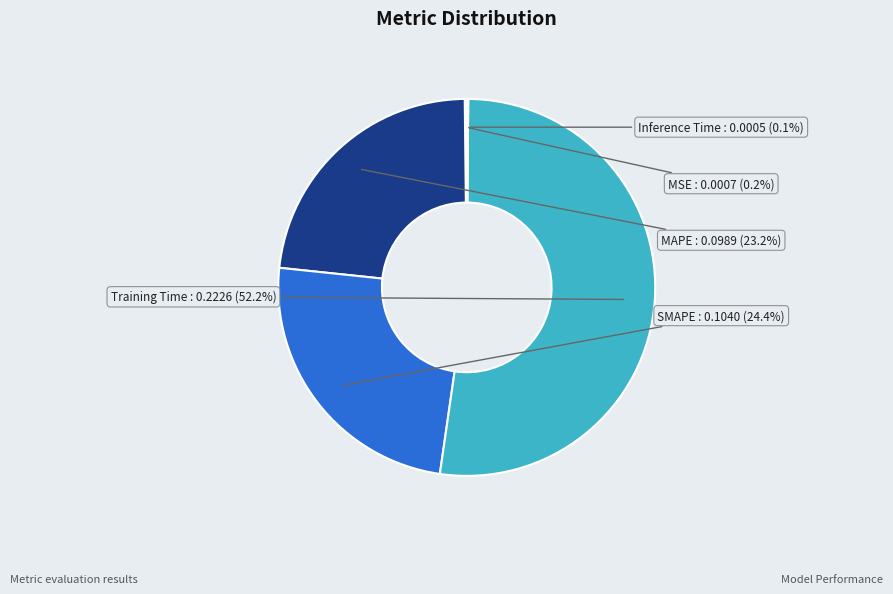

To the nearest percent, what is the average slice percentage?

20%